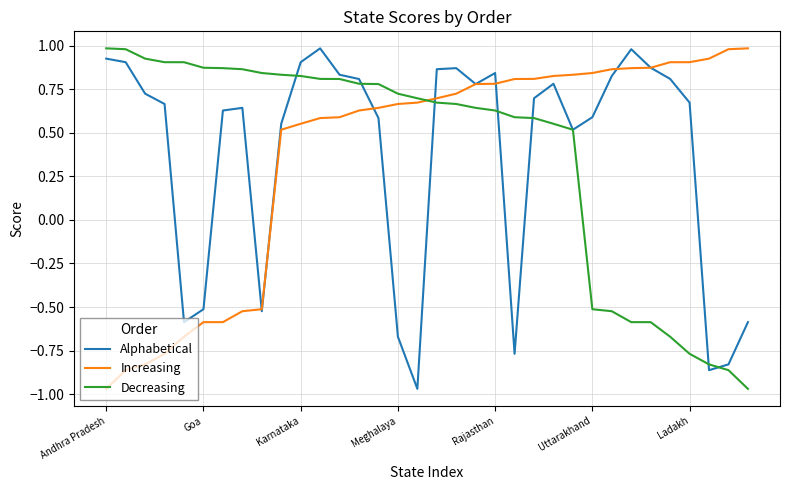

How many values in Alphabetical are below zero?

9